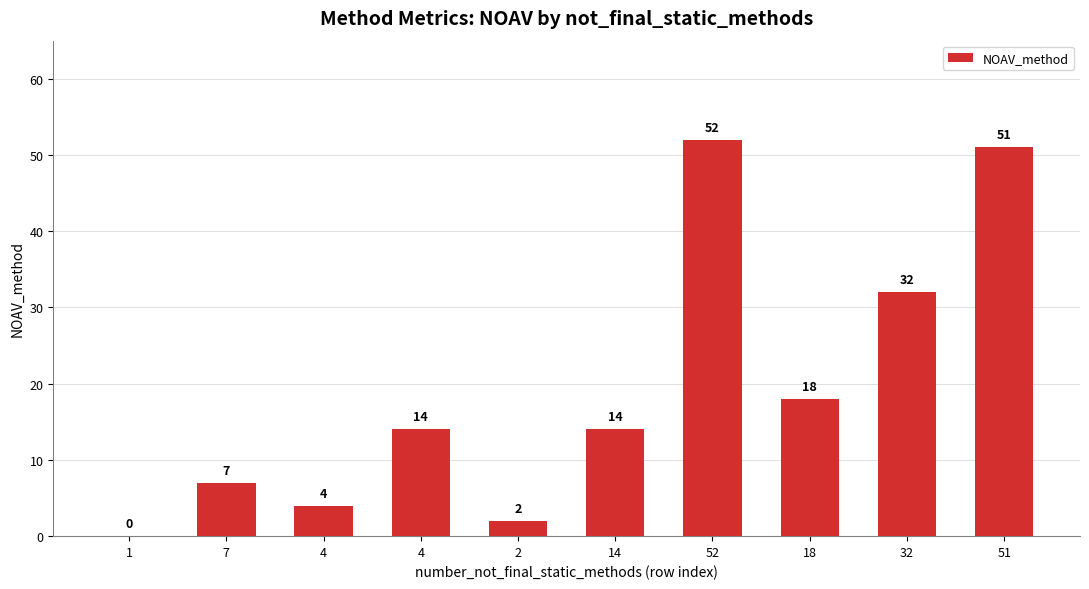

What is the sum of the values at 1 and 52?

52